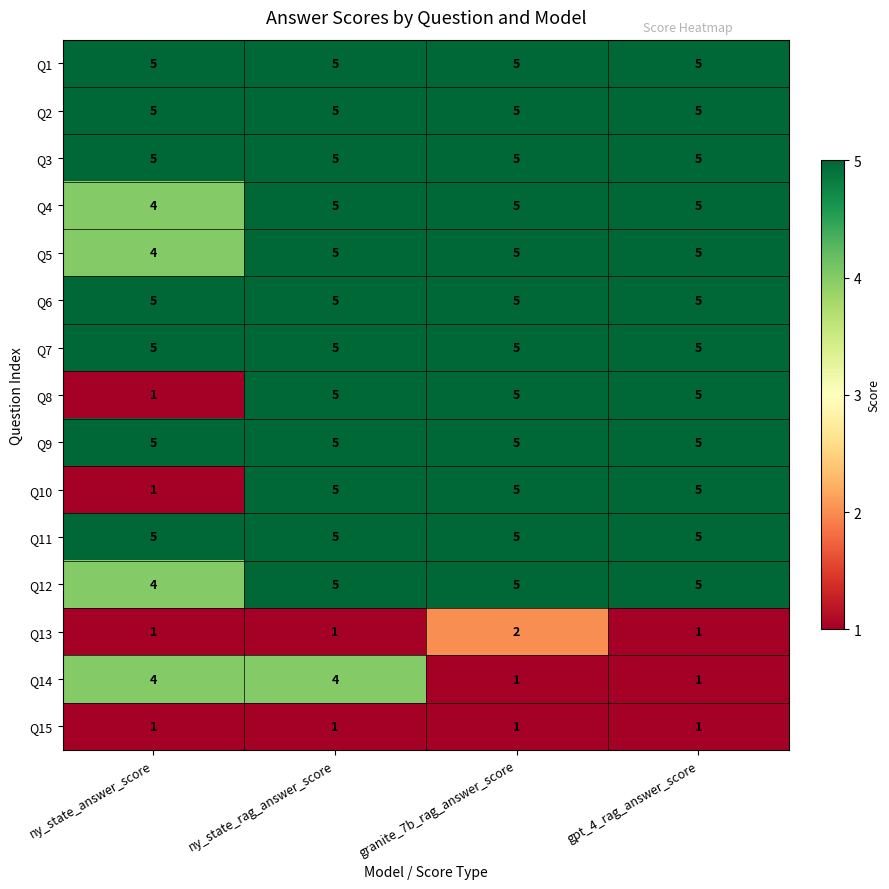

What is the spread (max minus min) of values at ny_state_rag_answer_score?

4